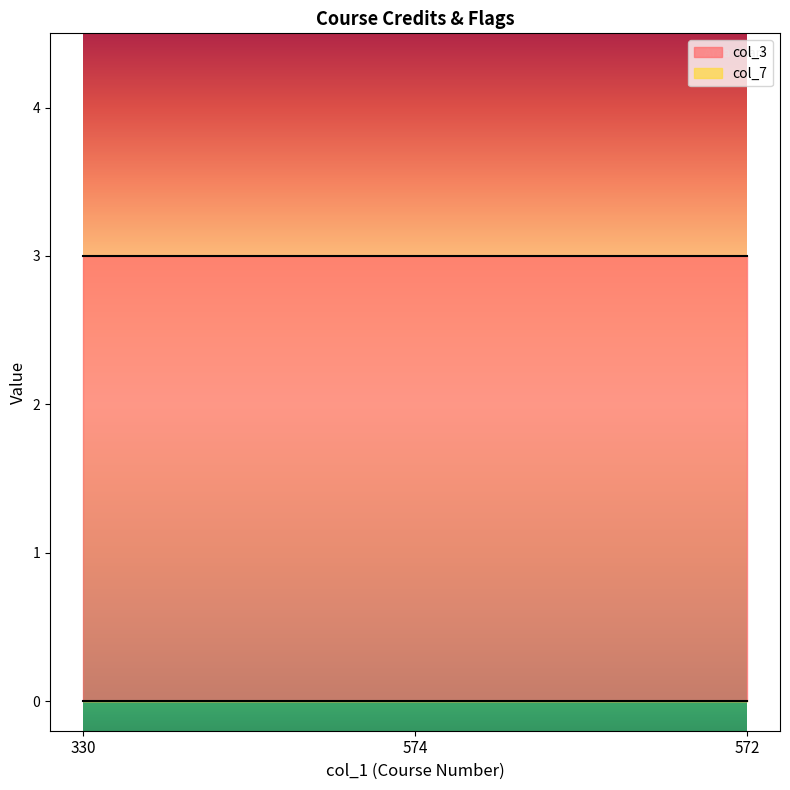

What is the greatest value displayed?

3